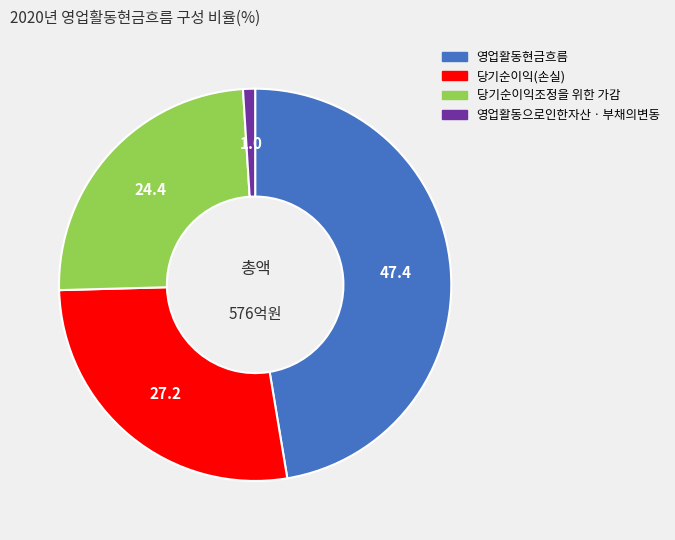

Which category has the smallest portion of the pie?

영업활동으로인한자산ㆍ부채의변동